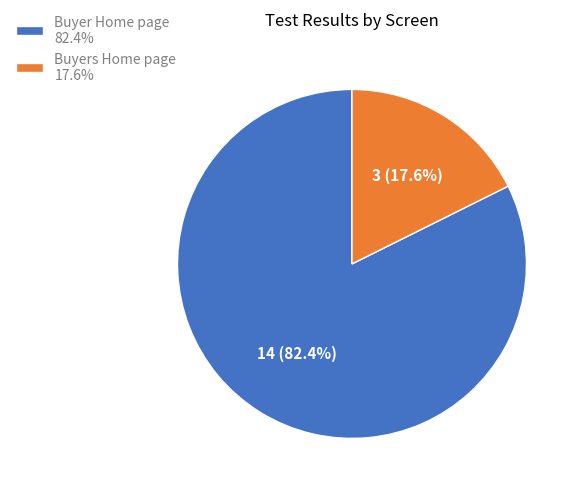

Which category accounts for the majority?

Buyer Home page